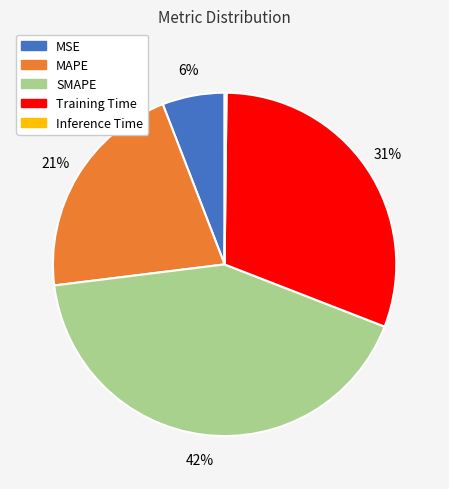

To the nearest percent, what is the average slice percentage?

20%